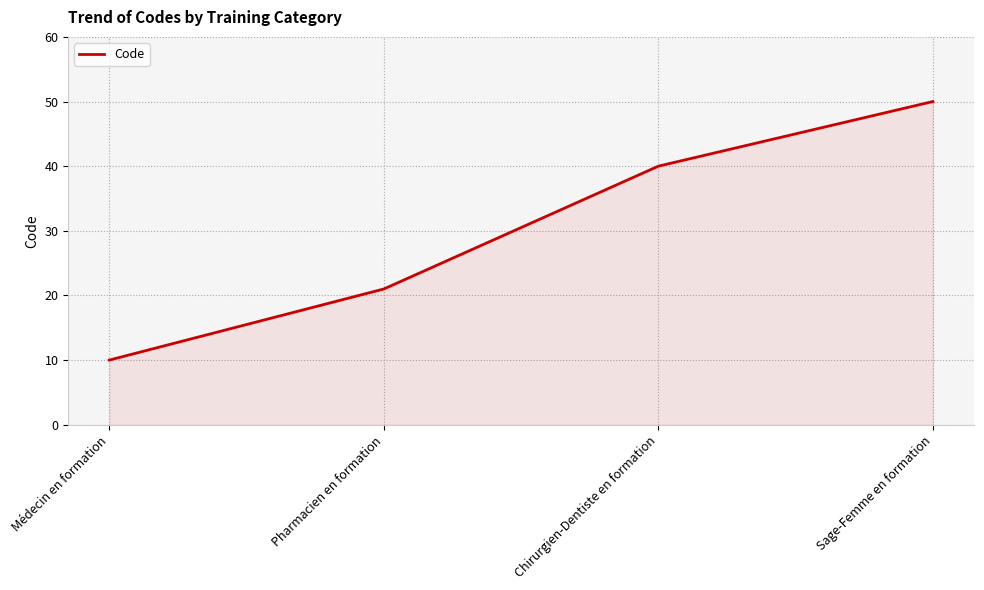

At which category does the chart reach its minimum across all series?

Médecin en formation